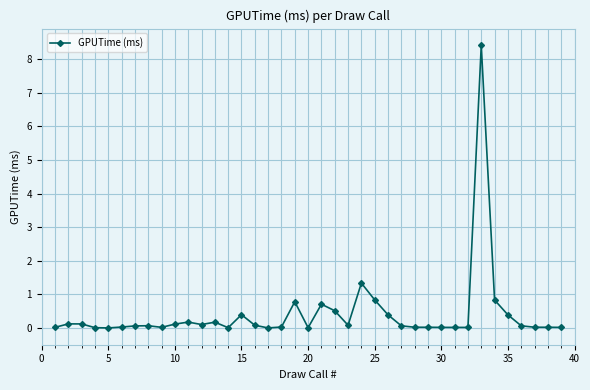

What is the greatest value displayed?

8.4